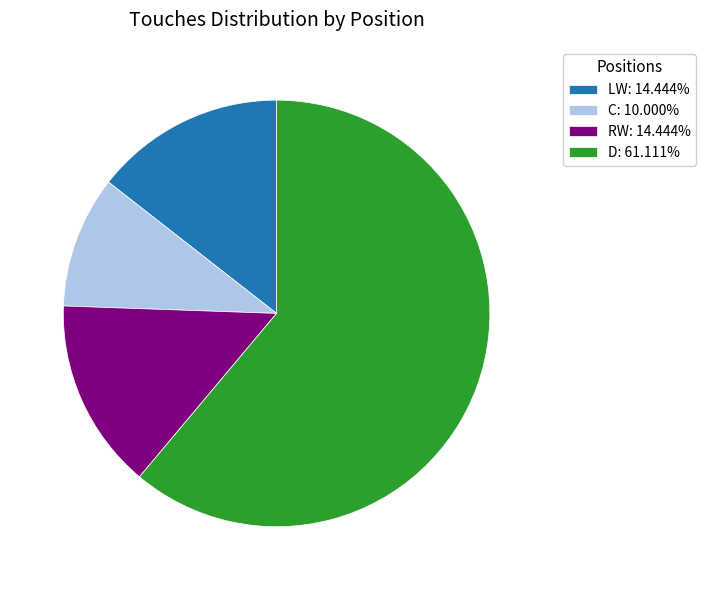

What is the majority slice?

D